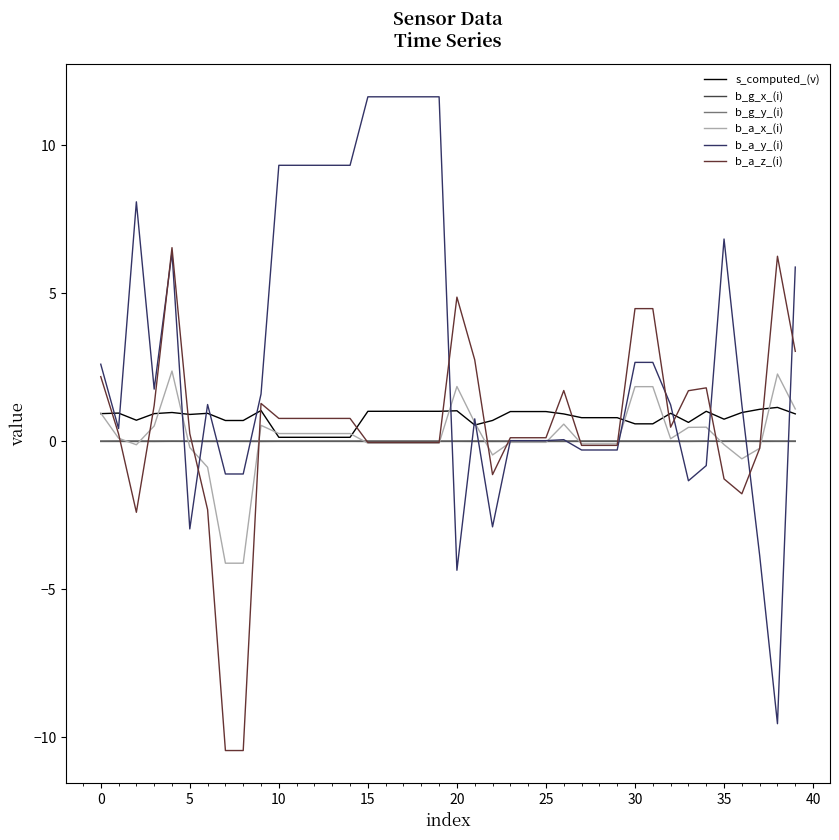

Which series has the widest spread of values?

b_a_y_(i)